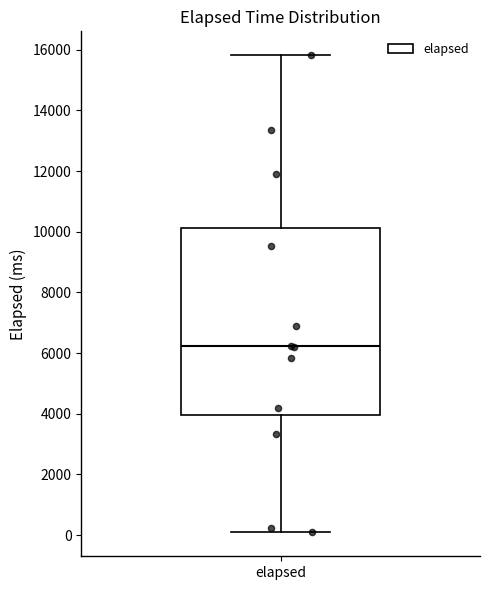

Read this box plot against the y-axis: the position of the median line, the range covered by the box, and the ends of both whiskers. The values are not printed on the chart, so give them approximately, as read against the axis.

median 6200, box 4000 to 10200, whiskers 0 to 15800